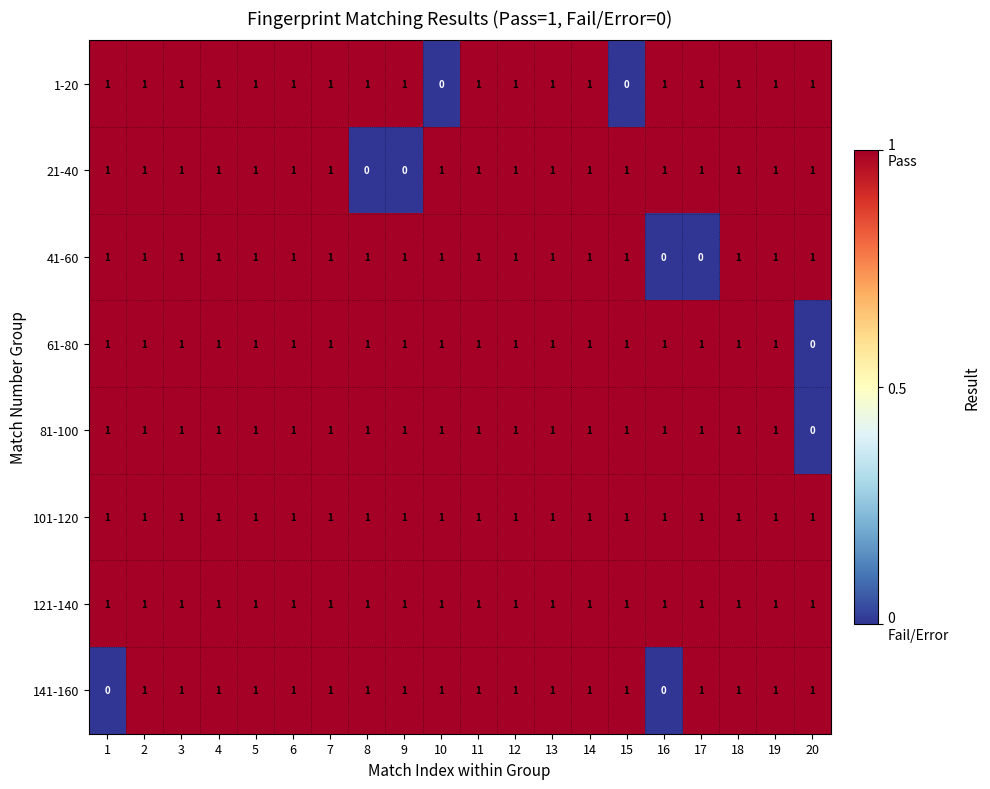

Which series changed the most between 2 and 8?

21-40